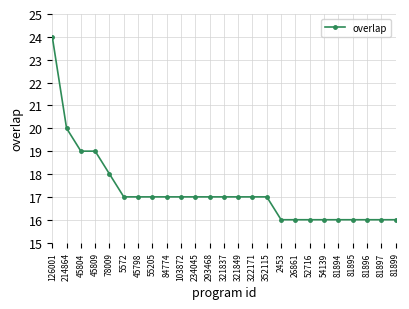

What is the change in value from 55205 to 81899?

-1